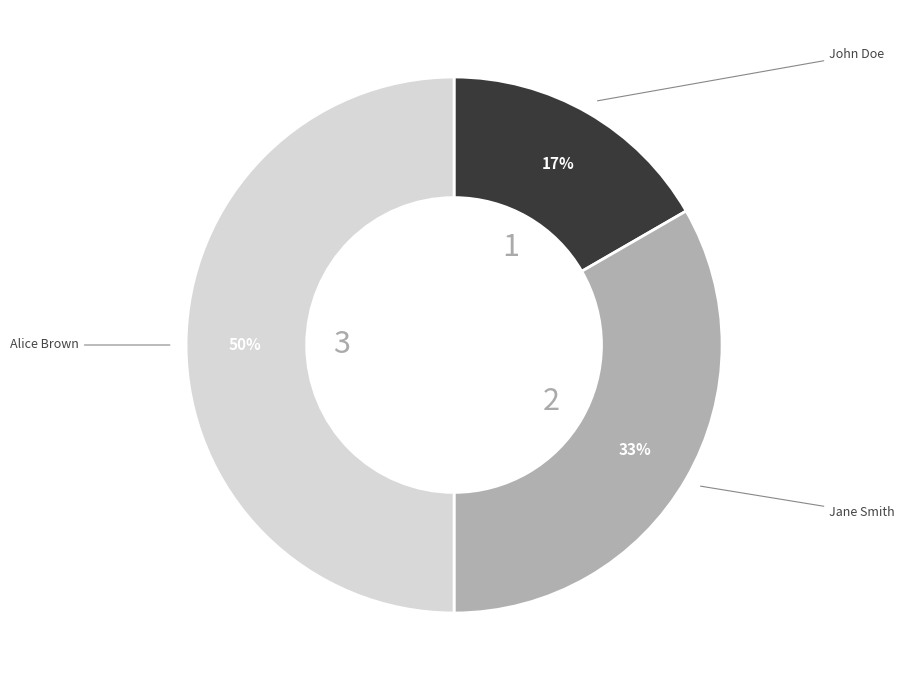

What is the ratio of the value at Alice Brown to the value at Jane Smith?

1.5